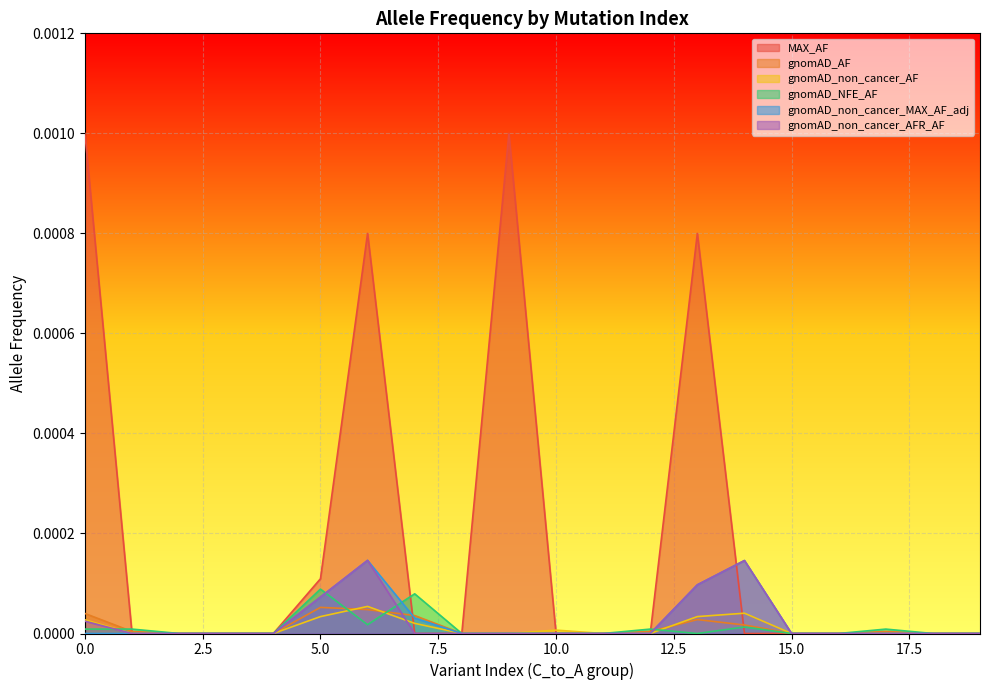

Which series has the largest total across all categories?

MAX_AF